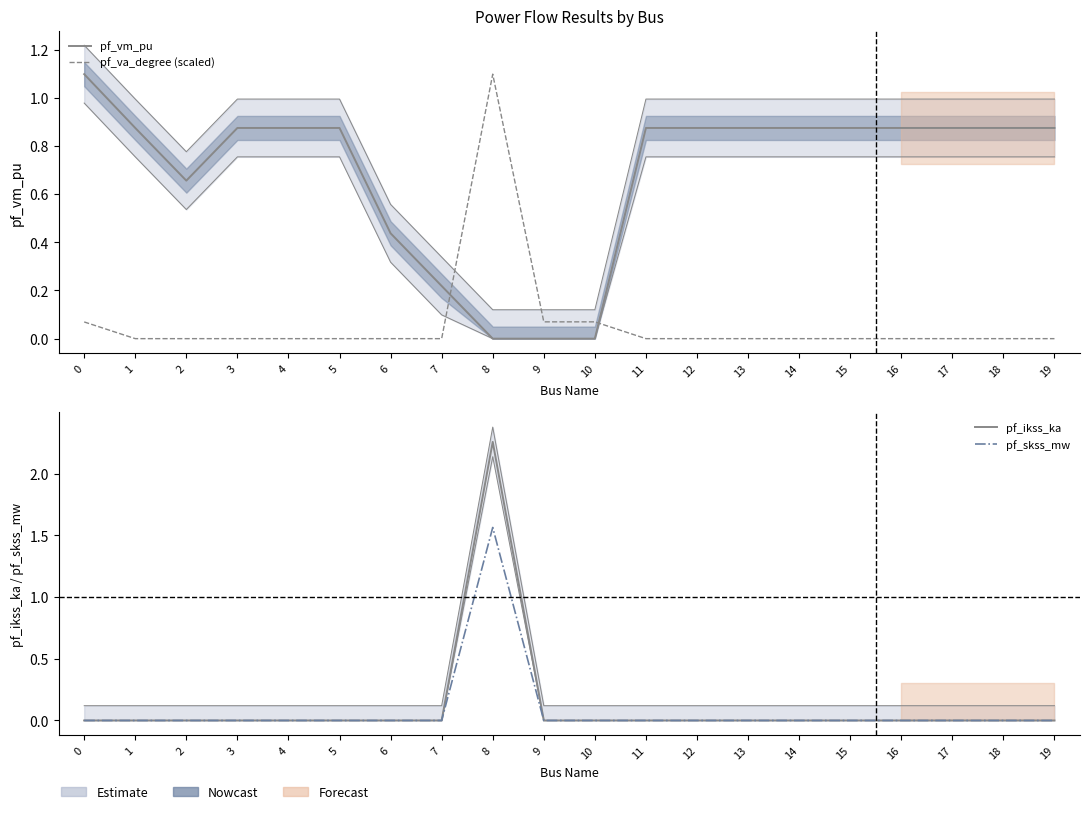

True or false: pf_vm_pu has a value of 0.1 at 6.

False